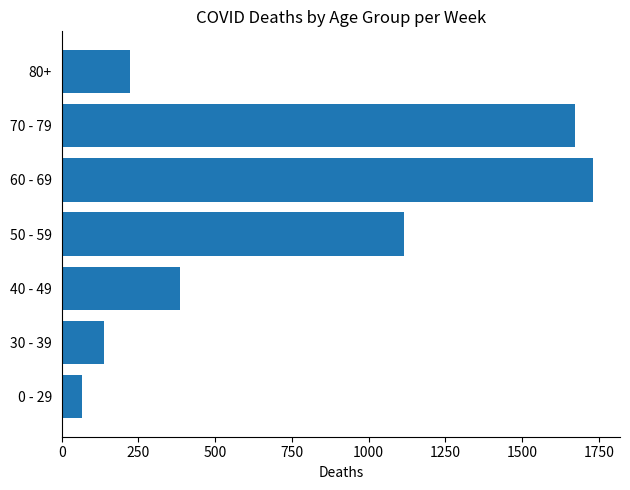

At which category does the chart reach its peak across all series?

60 - 69